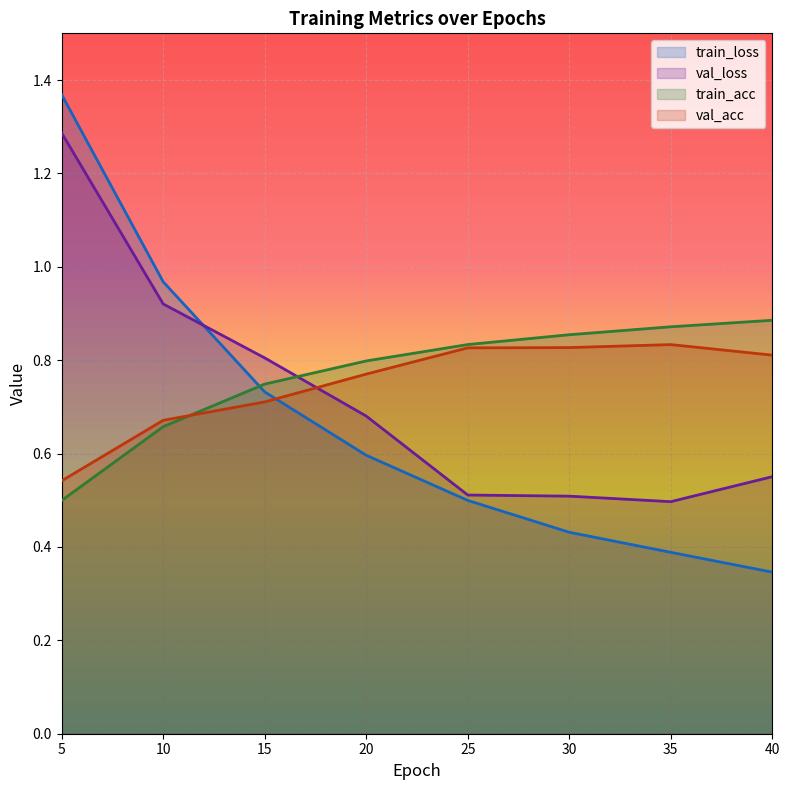

Which series ends up on top after the final intersection of train_acc and val_acc?

train_acc